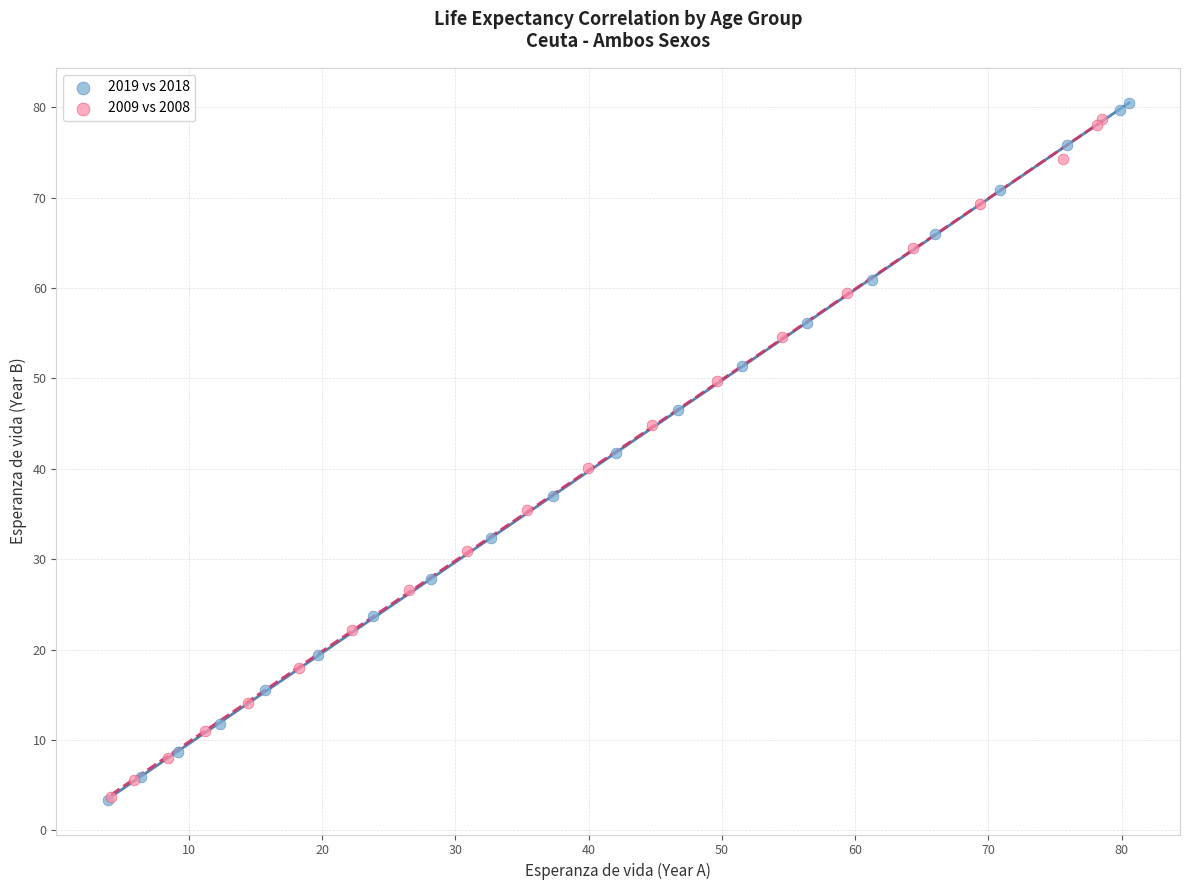

What are all the series names shown in the legend?

2019 vs 2018, 2009 vs 2008